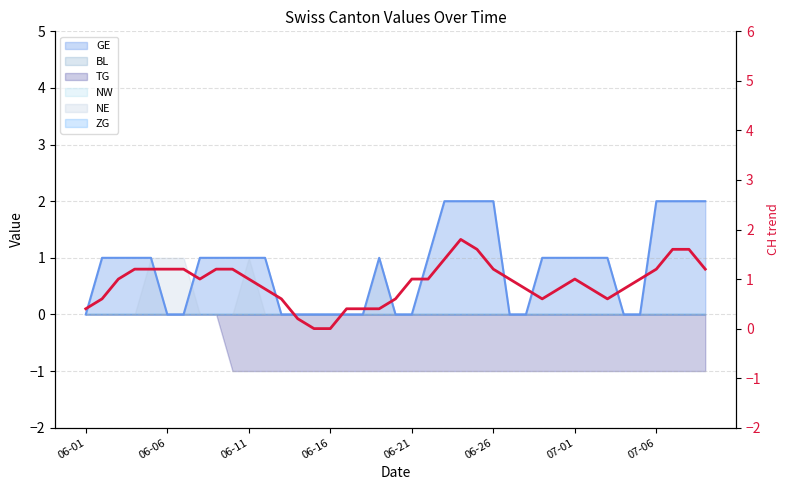

The value at 29 is 0.8. True or false?

True